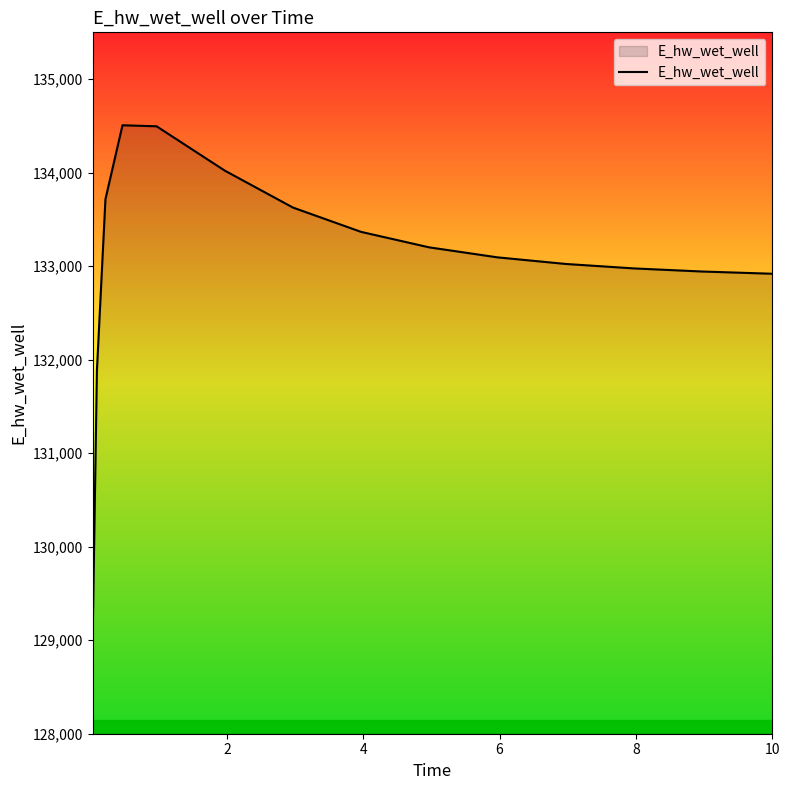

What is the maximum value shown in the chart?

134506.4